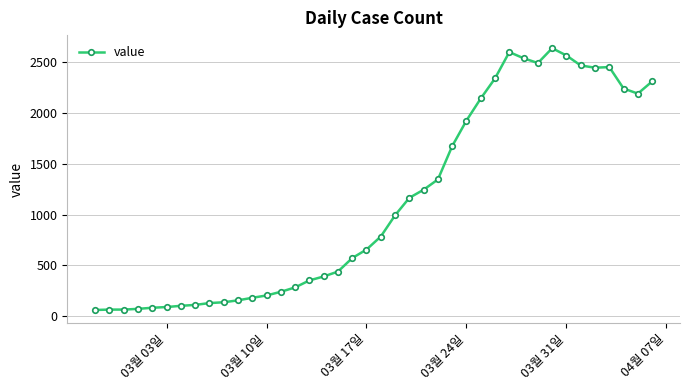

How many series are shown in this chart?

1